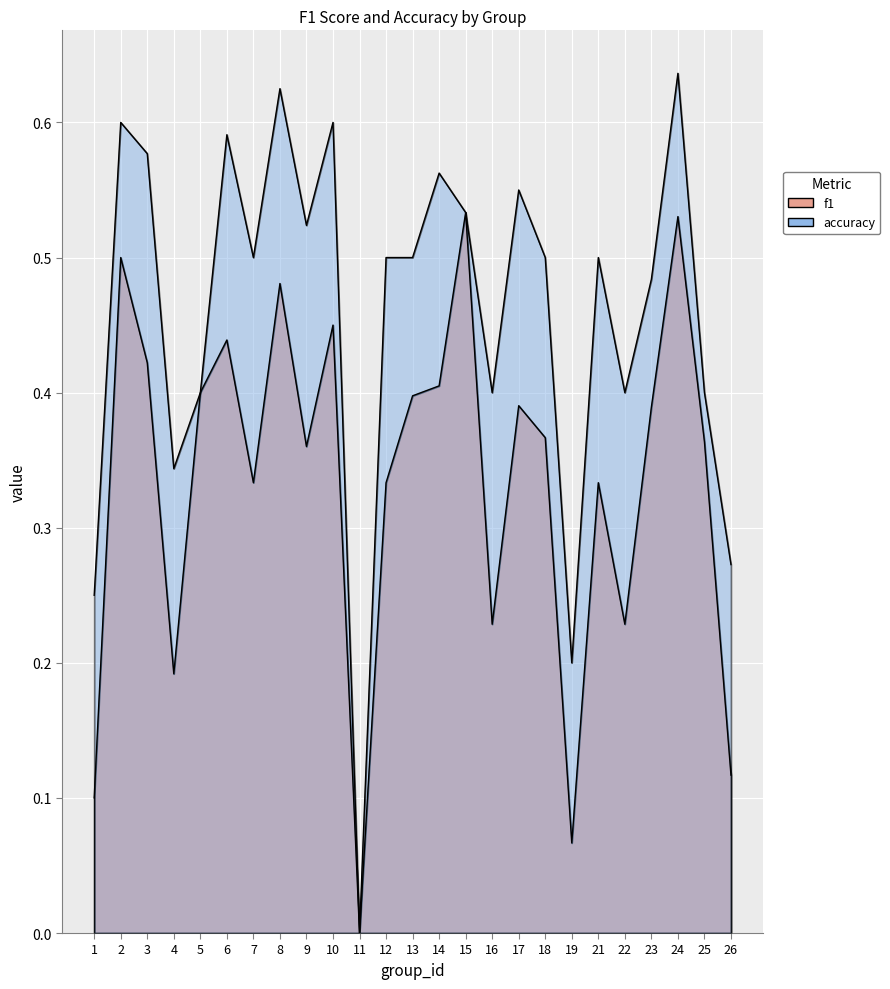

Which series has the largest total across all categories?

accuracy